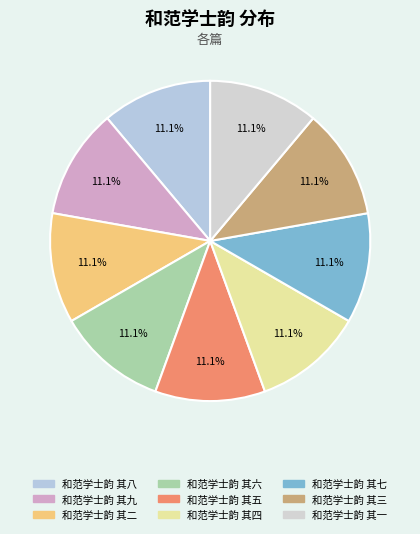

Does 和范学士韵 其六 represent more than half of the total?

No